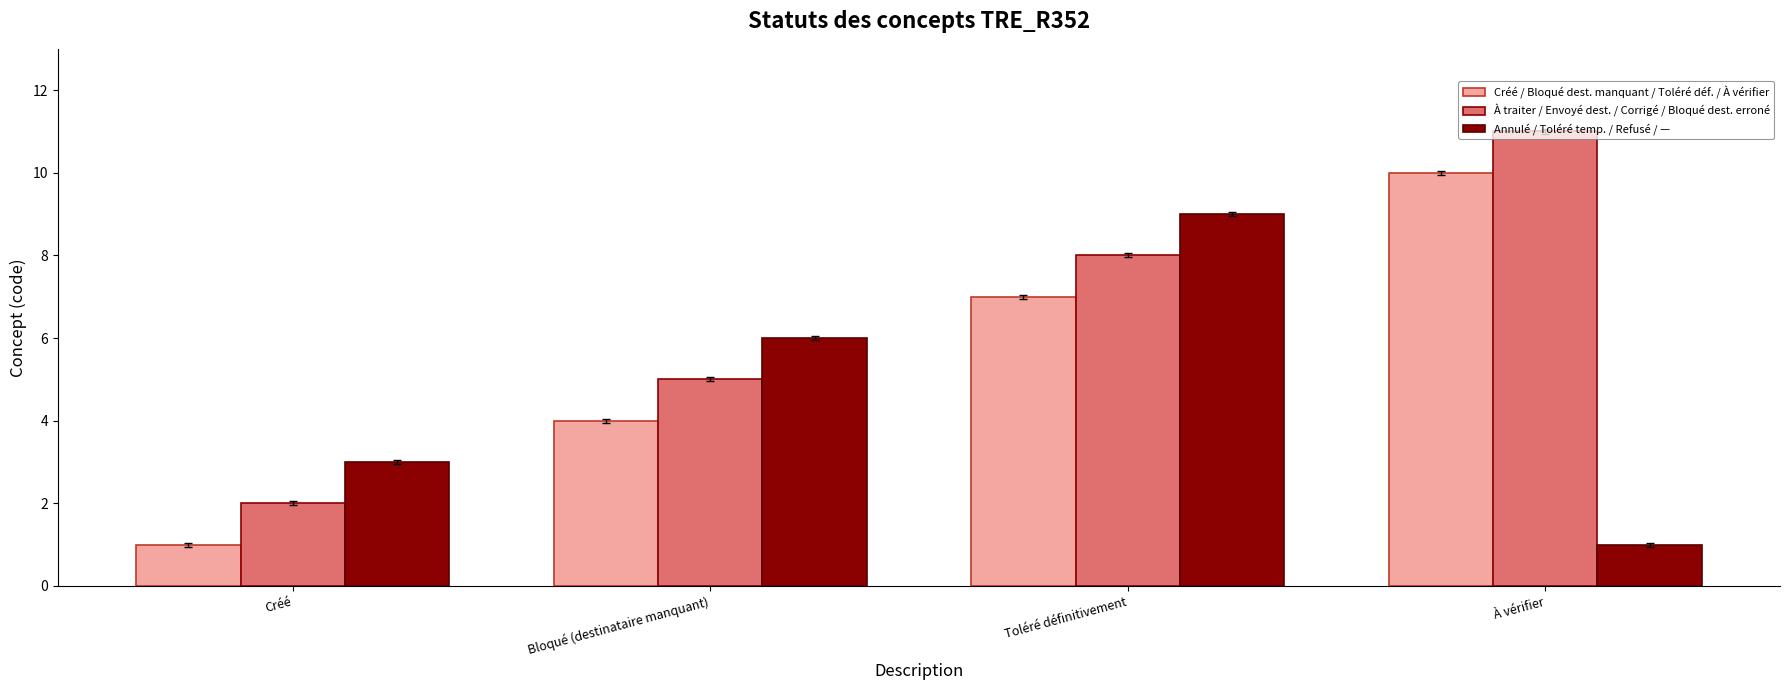

At Créé, list the series in order from smallest to largest.

Créé / Bloqué dest. manquant / Toléré déf. / À vérifier, À traiter / Envoyé dest. / Corrigé / Bloqué dest. erroné, Annulé / Toléré temp. / Refusé / —